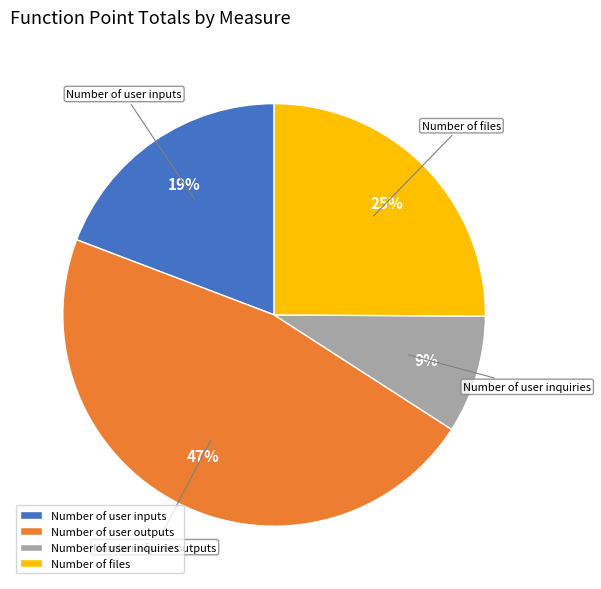

Is the sum of Number of user inputs and Number of user inquiries greater than half?

No